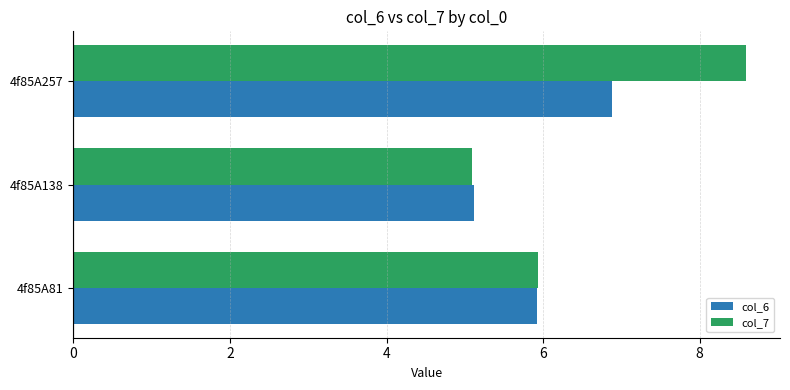

Which series has the widest spread of values?

col_7